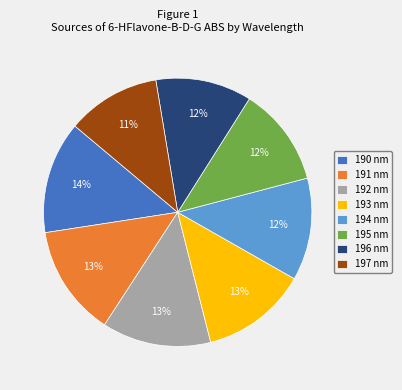

To the nearest percent, what is the average slice percentage?

12%